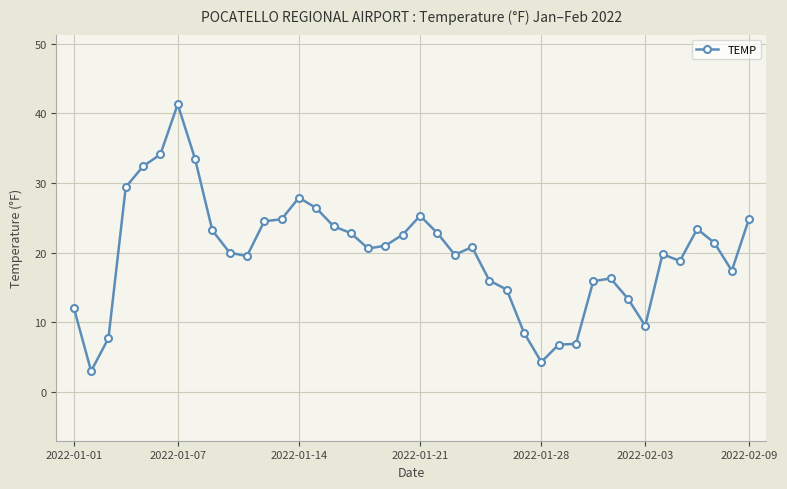

What is the difference between the second highest and minimum values?

31.1